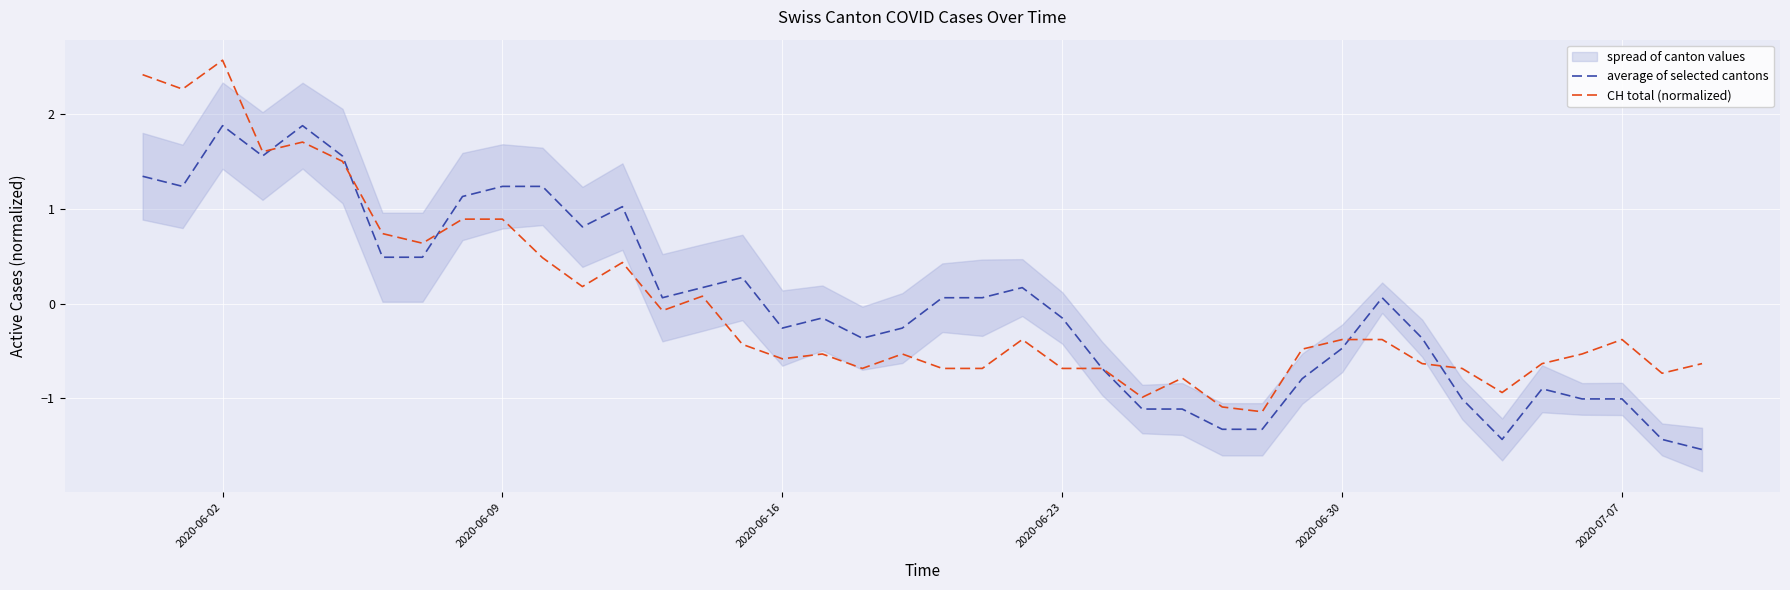

What is the highest value of the average of selected cantons series?

1.9